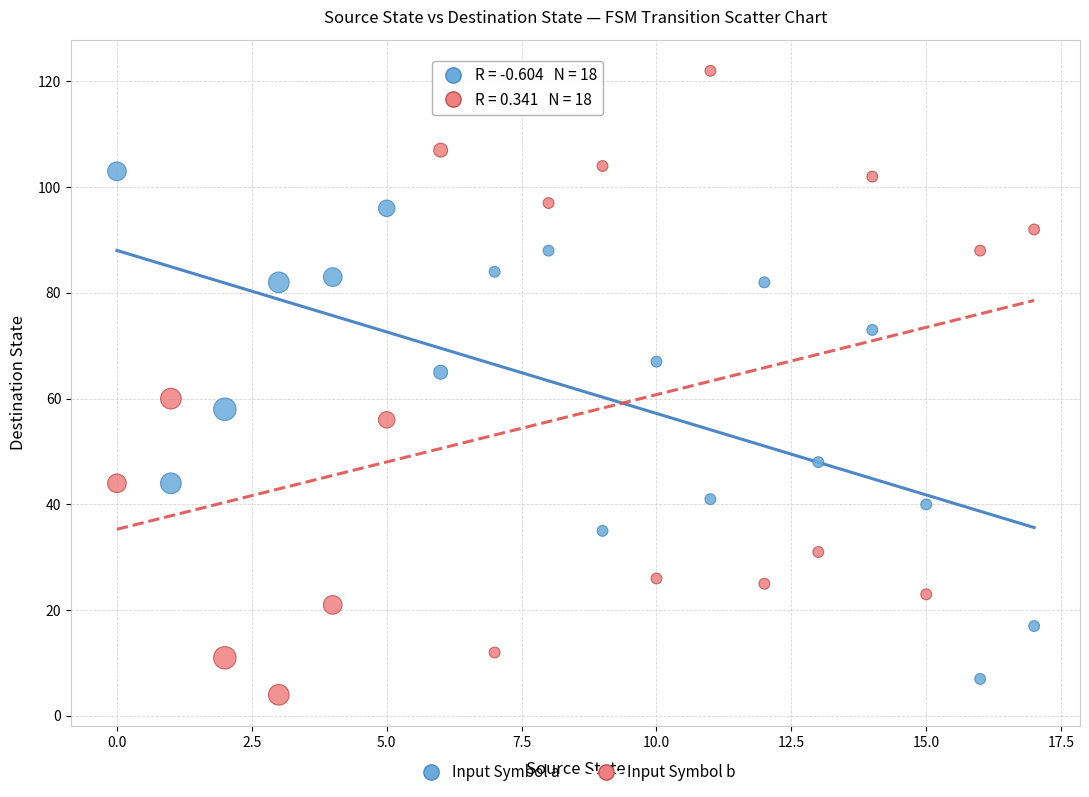

Across all data points, what is the range of Y values (max minus min)?

118